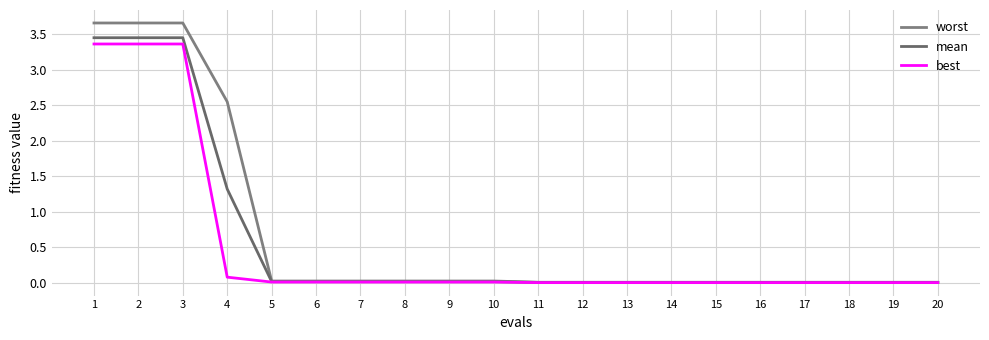

Is the value of mean at 1 greater than the value of worst at 5?

Yes